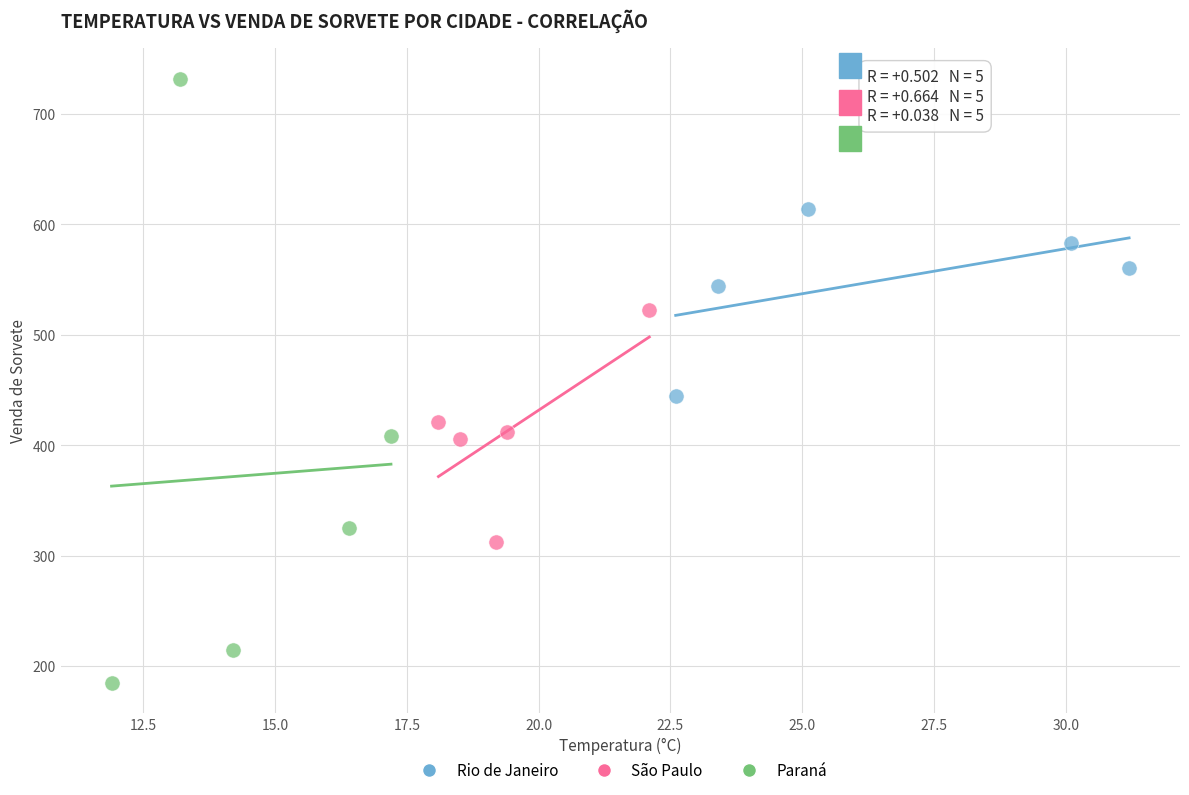

What are all the series names shown in the legend?

Rio de Janeiro, São Paulo, Paraná